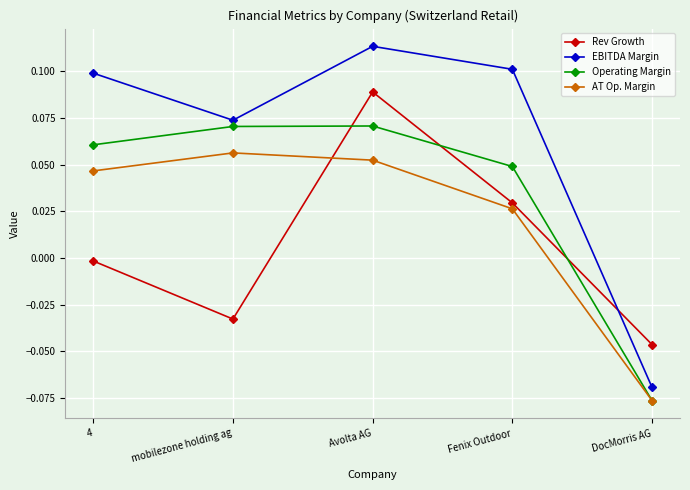

Between 4 and mobilezone holding ag, which series saw the biggest shift?

Rev Growth